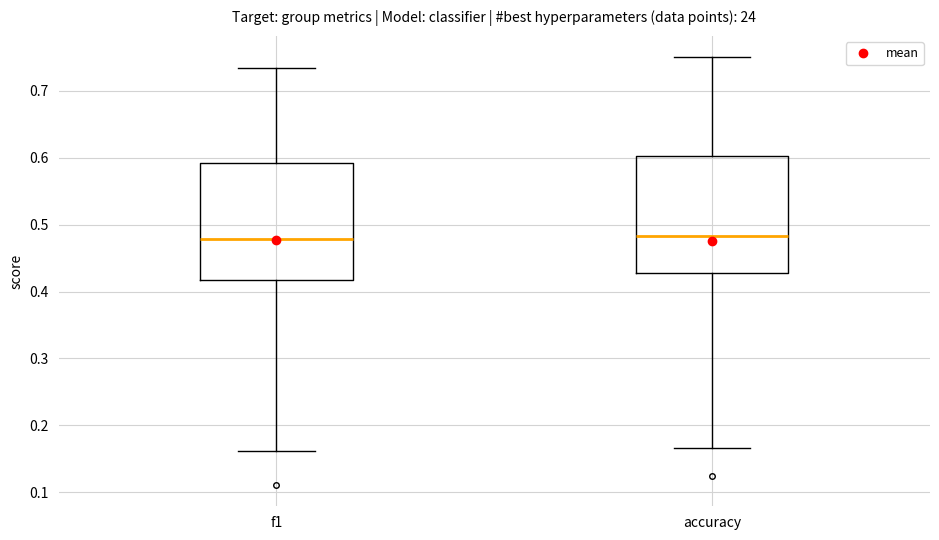

Reading left to right, transcribe this box plot: for each box, give where its median line is, the range the box spans, and where its two whiskers end, as read against the y-axis. The values are not printed on the chart, so give them approximately, as read against the axis.

f1: median 0.48, box 0.42 to 0.59, whiskers 0.16 to 0.73
accuracy: median 0.48, box 0.43 to 0.60, whiskers 0.17 to 0.75